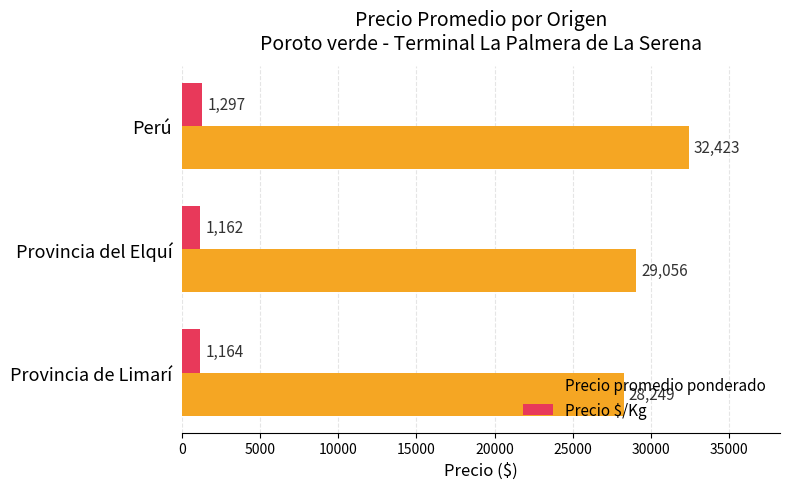

Is it true that Precio $/Kg equals 1297 at Perú?

True